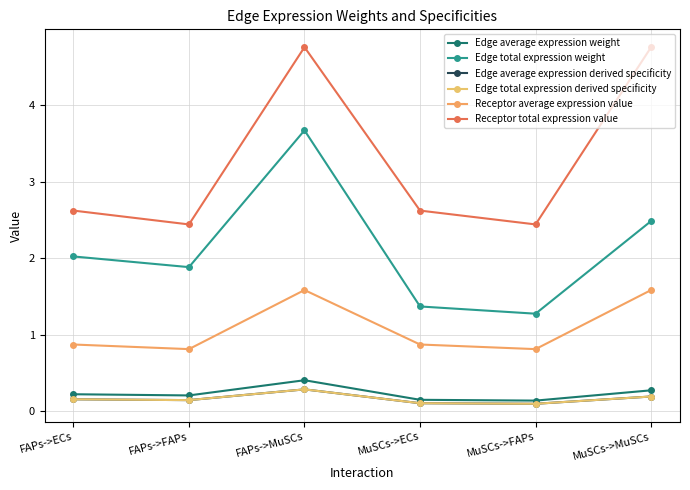

Reading left to right, extract all data points from this chart.

Edge average expression weight: 0.2	0.2	0.4	0.2	0.1	0.3
Edge total expression weight: 2.0	1.9	3.7	1.4	1.3	2.5
Edge average expression derived specificity: 0.2	0.1	0.3	0.1	0.1	0.2
Edge total expression derived specificity: 0.2	0.1	0.3	0.1	0.1	0.2
Receptor average expression value: 0.9	0.8	1.6	0.9	0.8	1.6
Receptor total expression value: 2.6	2.4	4.8	2.6	2.4	4.8